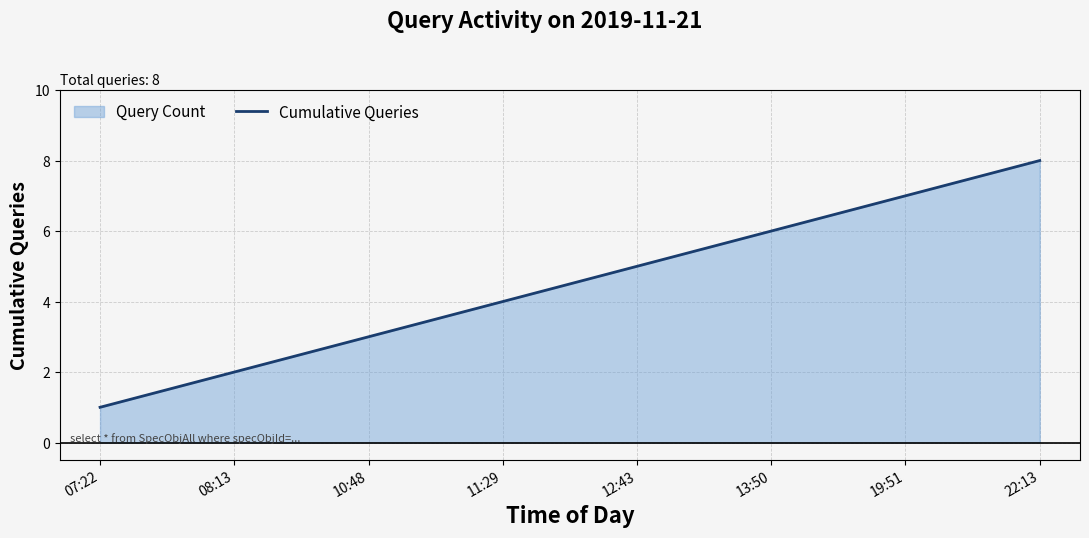

What is the minimum value shown in the chart?

1